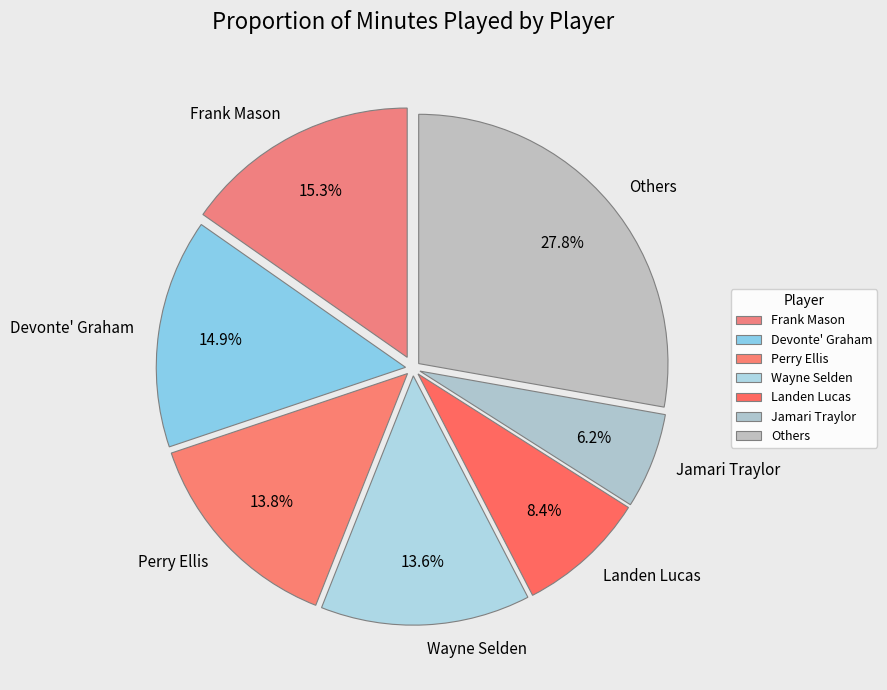

What is the ratio of the value at Devonte' Graham to the value at Perry Ellis?

1.1